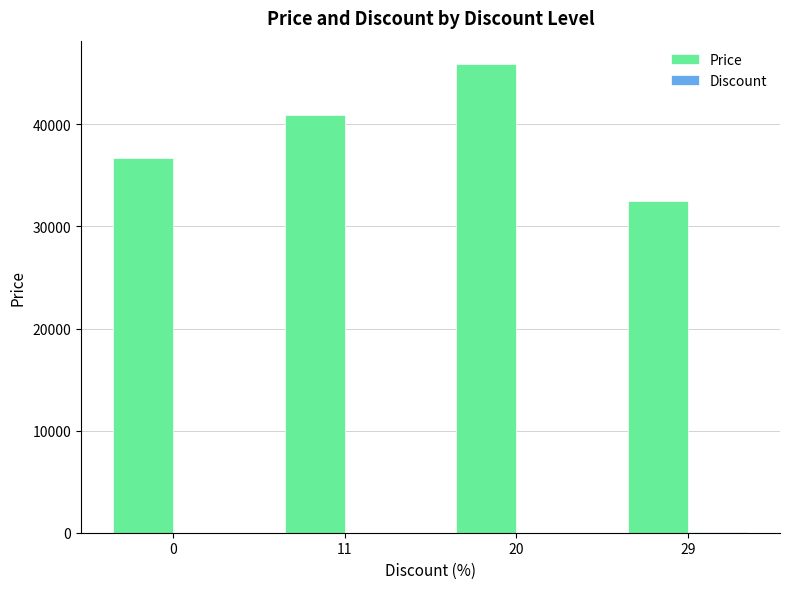

Which series has the largest range (max minus min)?

Price